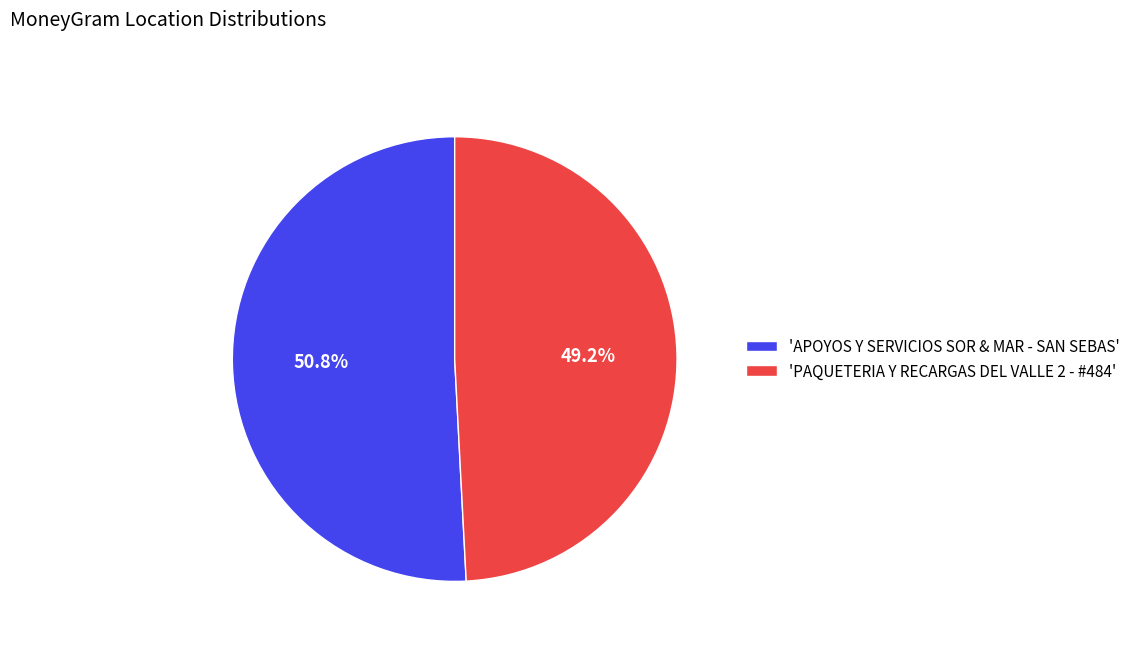

Rank the categories by value from highest to lowest.

'APOYOS Y SERVICIOS SOR & MAR - SAN SEBAS', 'PAQUETERIA Y RECARGAS DEL VALLE 2 - #484'